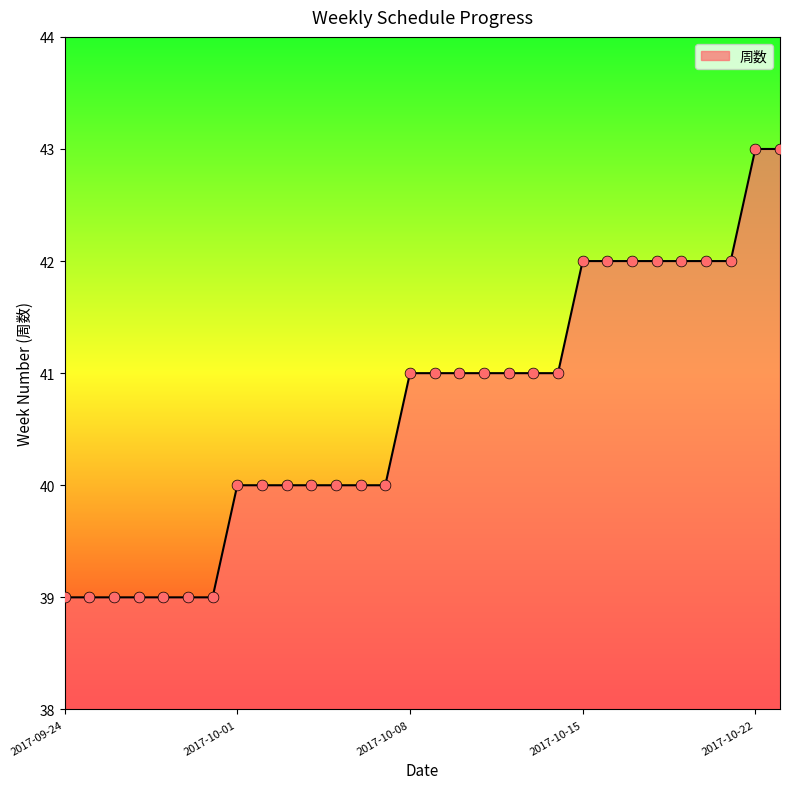

What is the smallest value displayed?

39